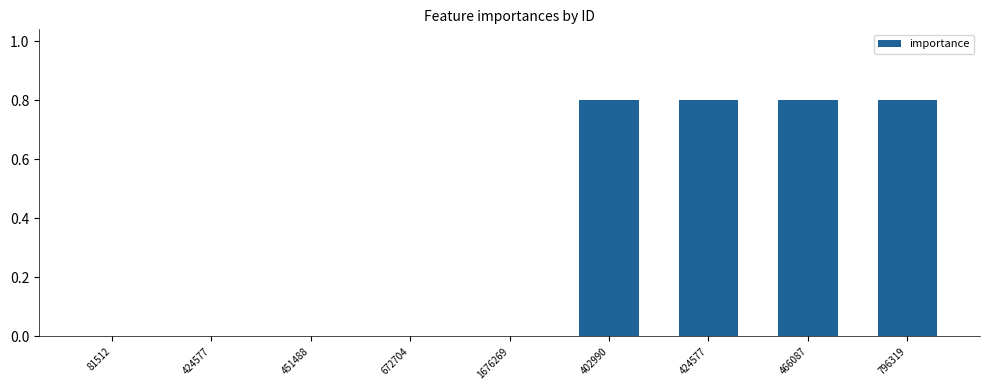

Rank the categories by value from lowest to highest.

81512, 424577, 451488, 672704, 1676269, 402990, 424577, 466087, 796319